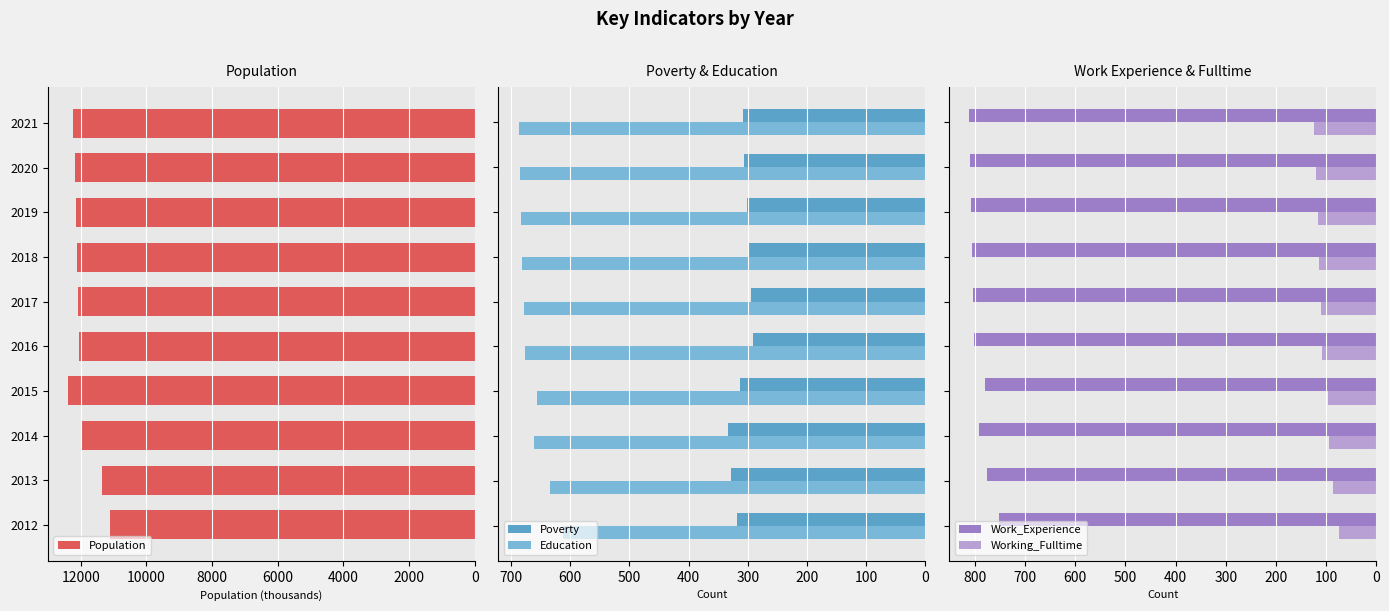

What is the average value of the Poverty series?

310